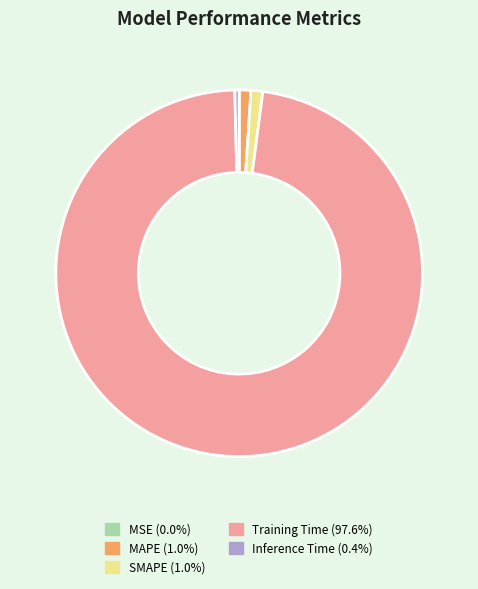

Combined, do SMAPE and Inference Time account for over 50%?

No